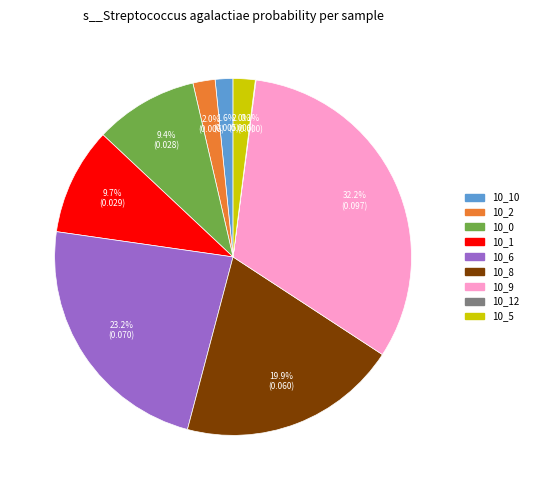

Is there a majority slice in this chart?

No